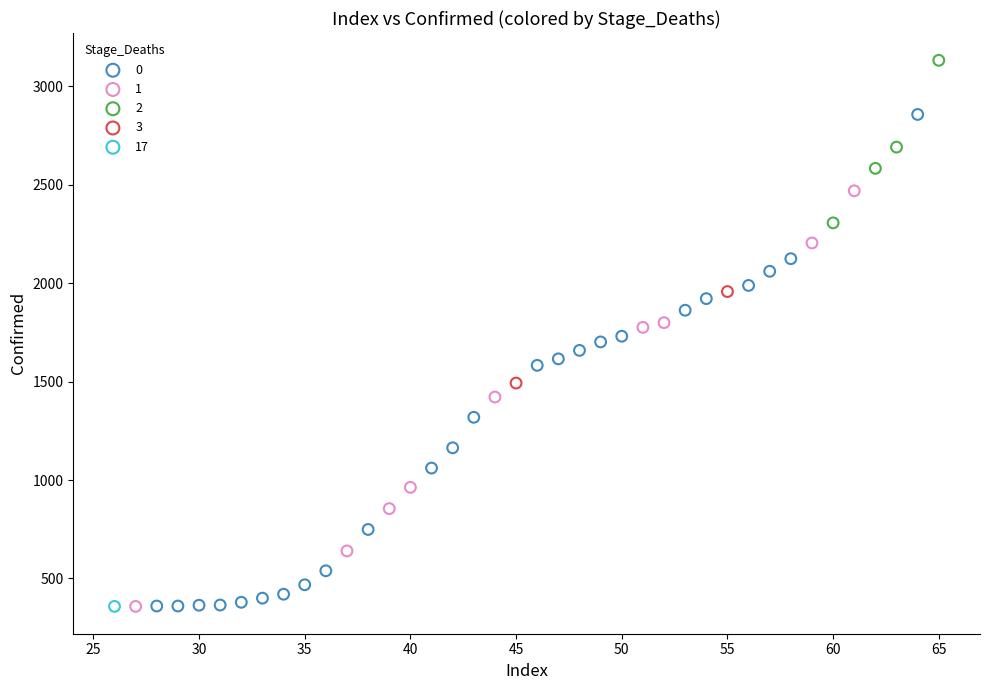

What are all the series names shown in the legend?

0, 1, 2, 3, 17